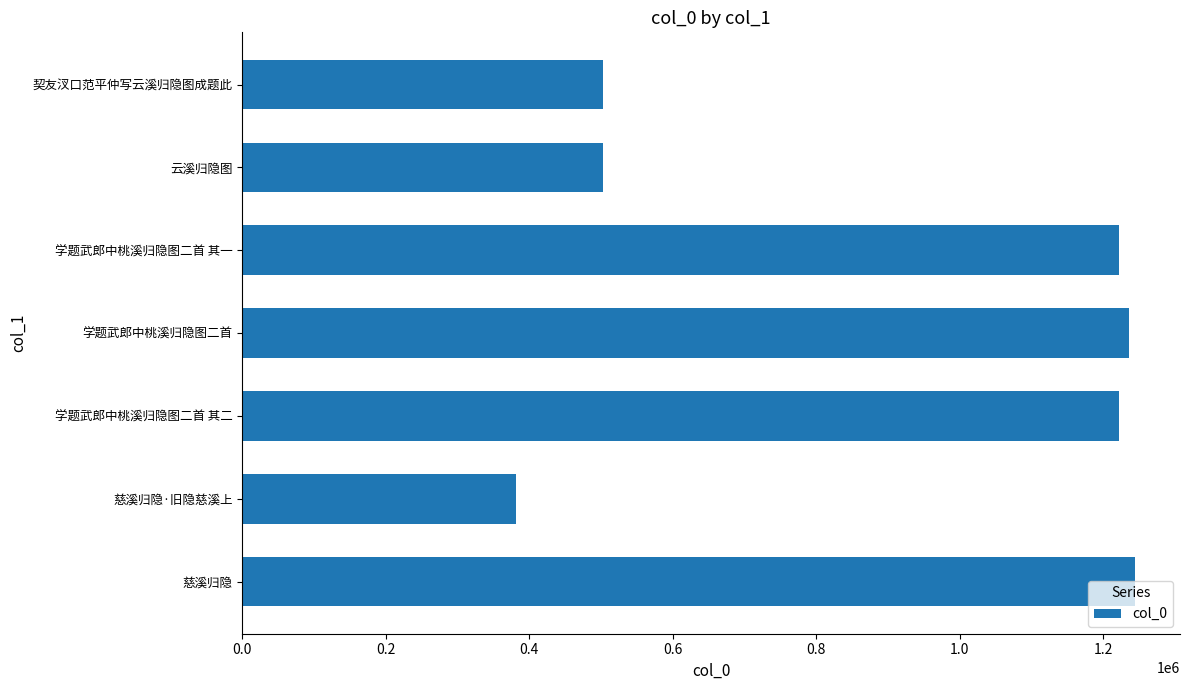

What is the ratio of the value at 契友汊口范平仲写云溪归隐图成题此 to the value at 学题武郎中桃溪归隐图二首 其一?

0.4